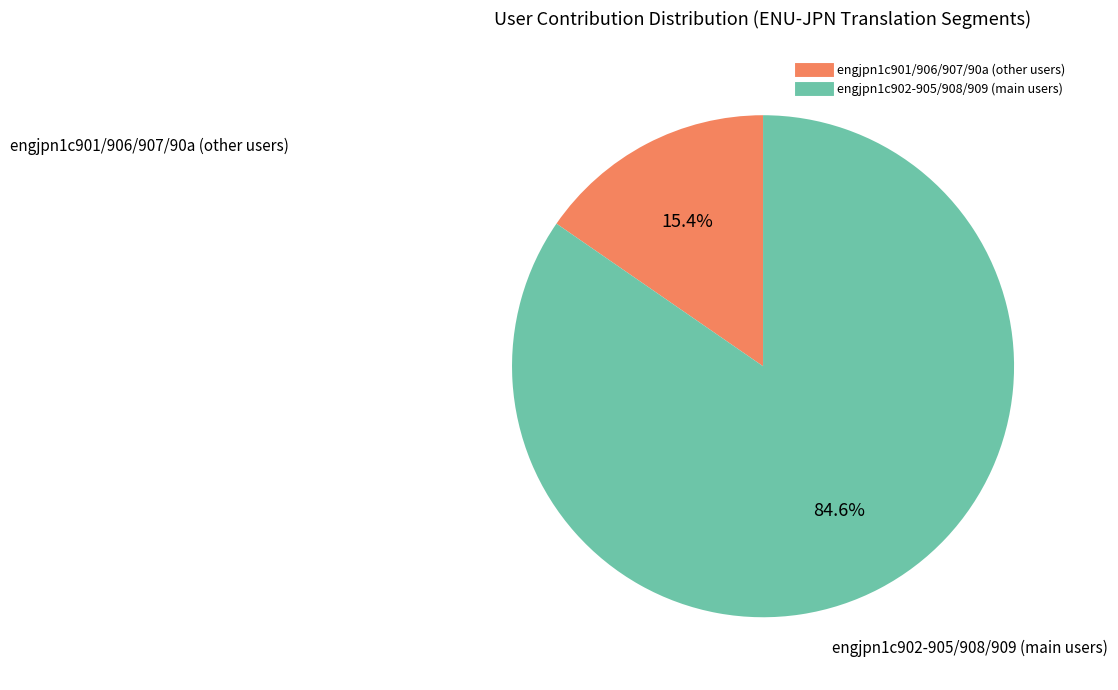

Does any single category account for the majority?

Yes